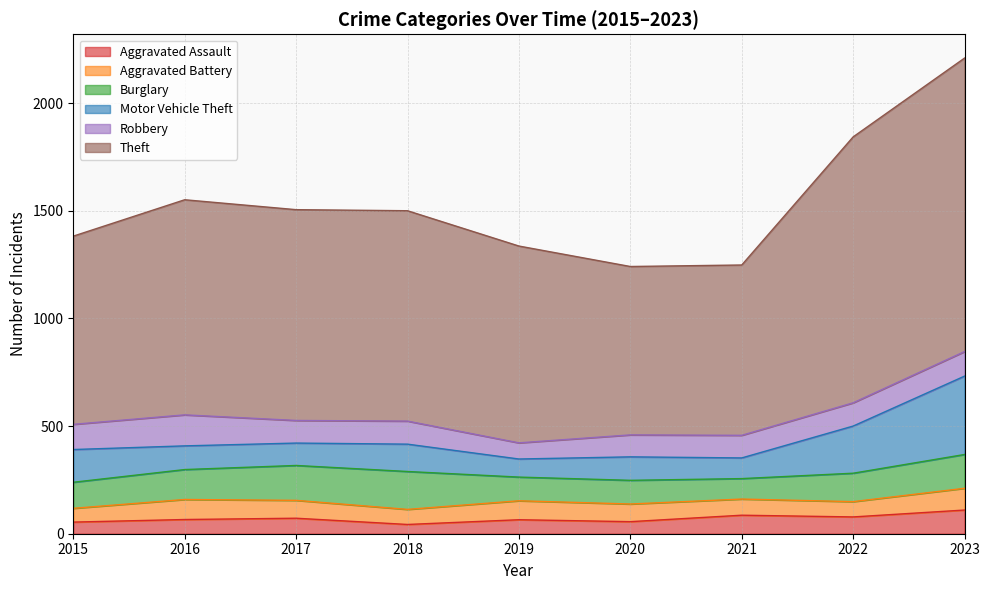

Rank the series by their maximum value, from highest to lowest.

Theft, Motor Vehicle Theft, Burglary, Robbery, Aggravated Assault, Aggravated Battery